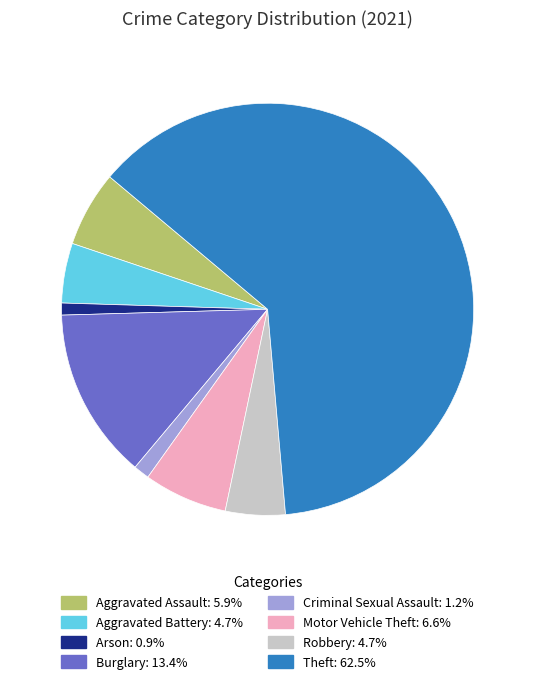

Does any single category account for the majority?

Yes